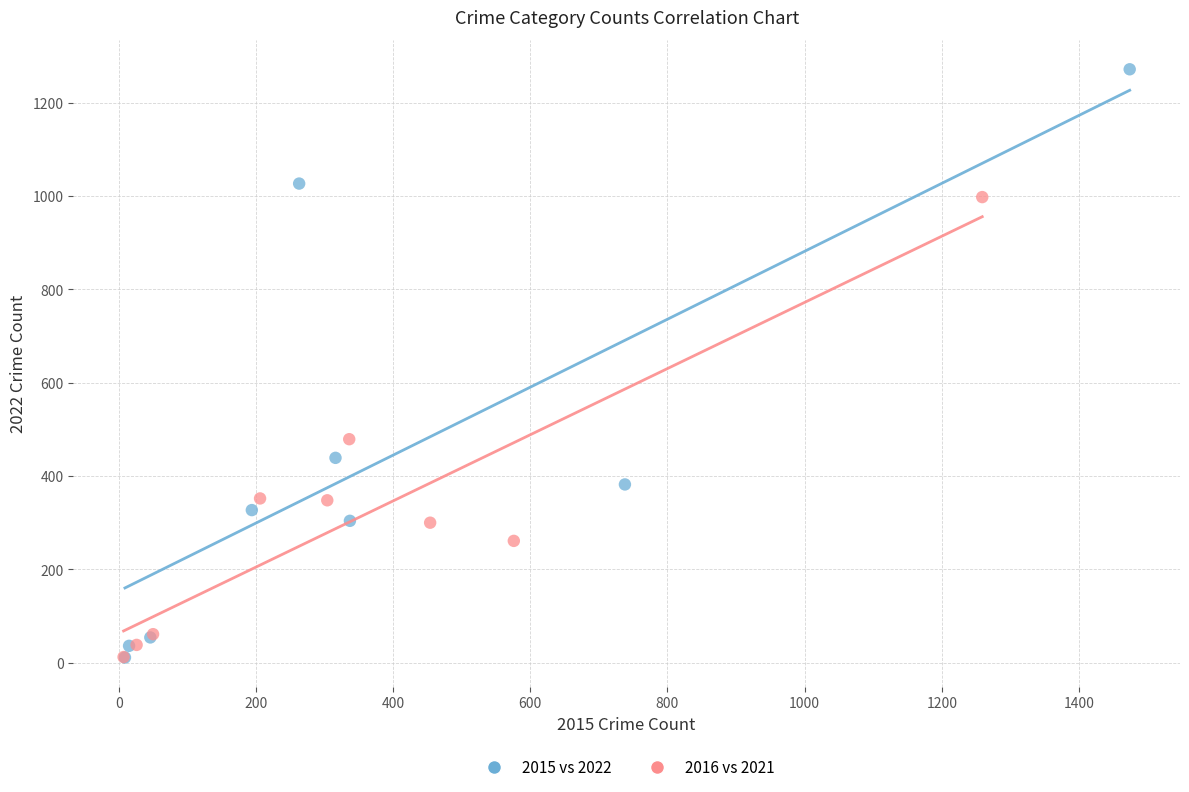

Which series has the largest Y range (max minus min)?

2015 vs 2022